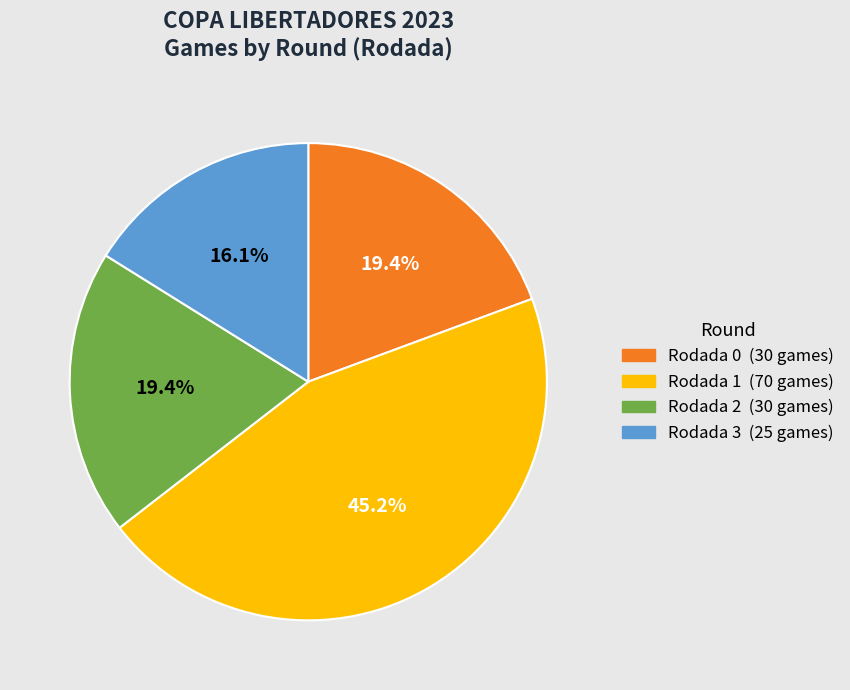

Is there any slice that represents more than half of the pie?

No